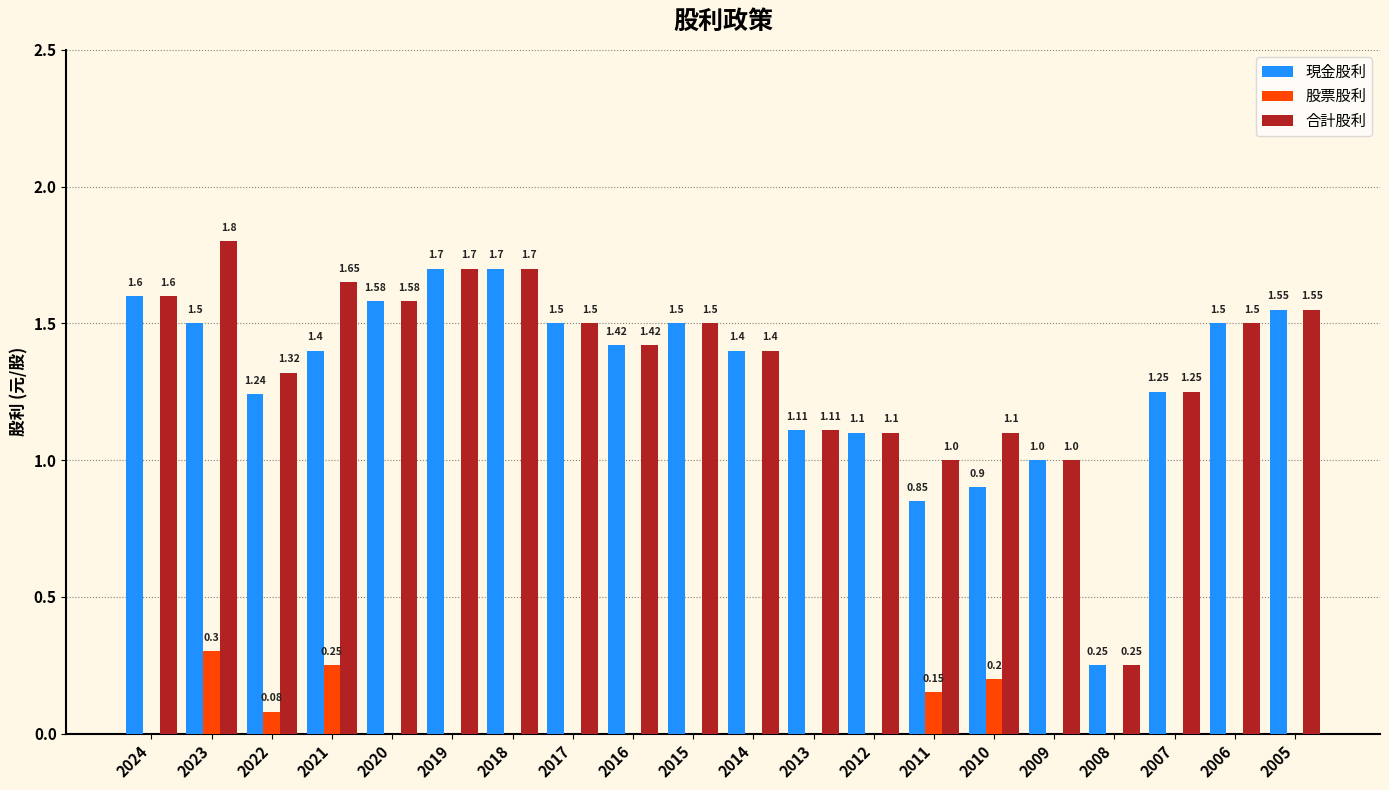

Between 2019 and 2010, which series saw the biggest shift?

現金股利